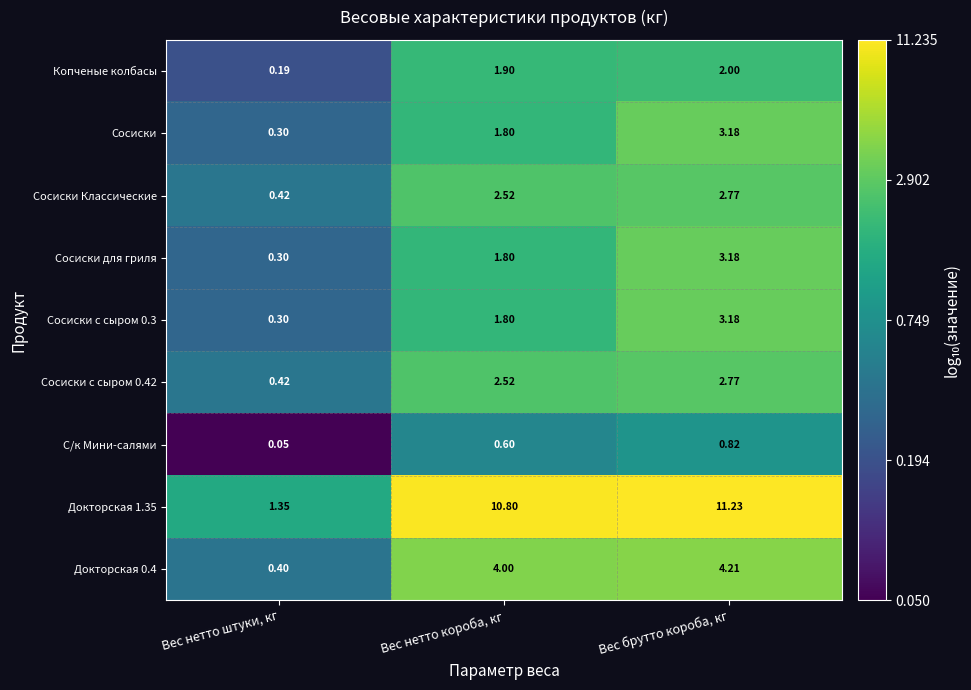

Which label corresponds to the largest value in the chart?

Вес брутто короба, кг